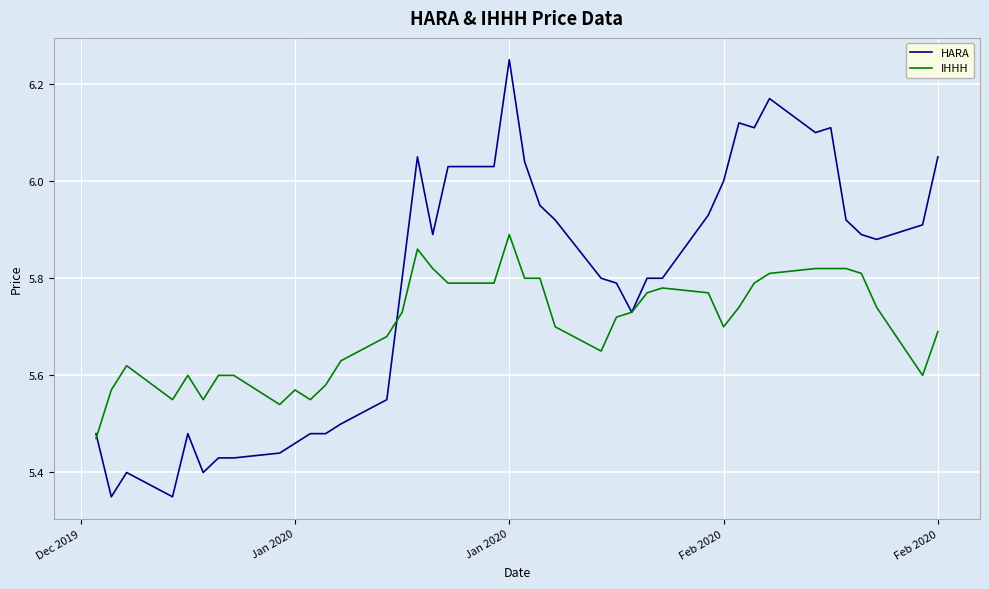

What is the difference between the maximum and minimum values in the HARA series?

0.9